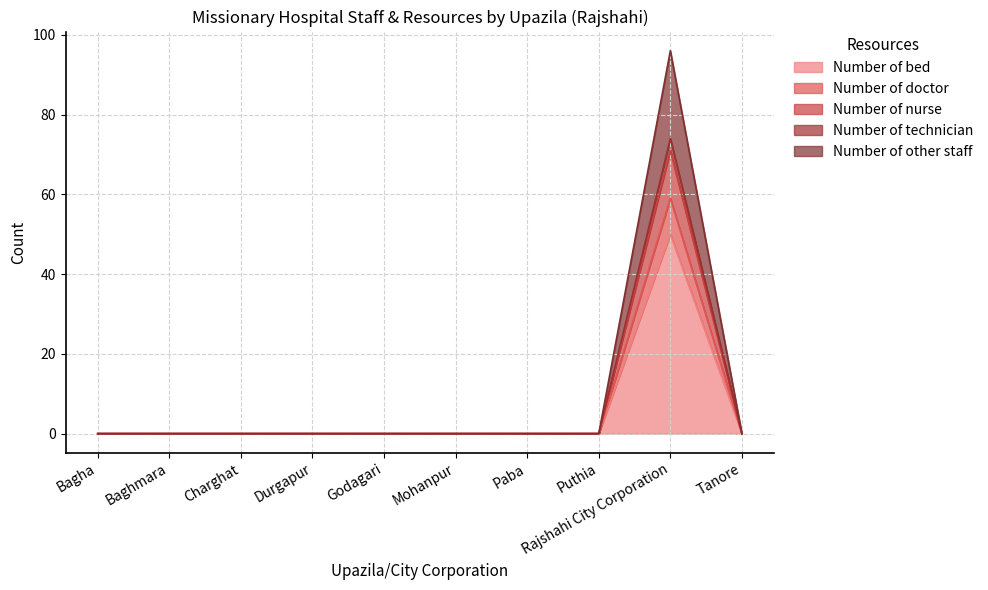

What is the maximum value shown in the chart?

96